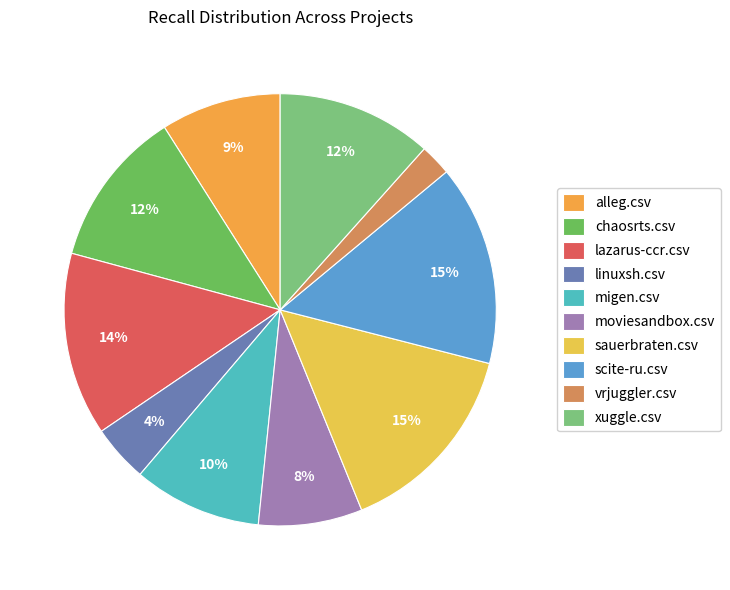

How many segments does this pie chart have?

10